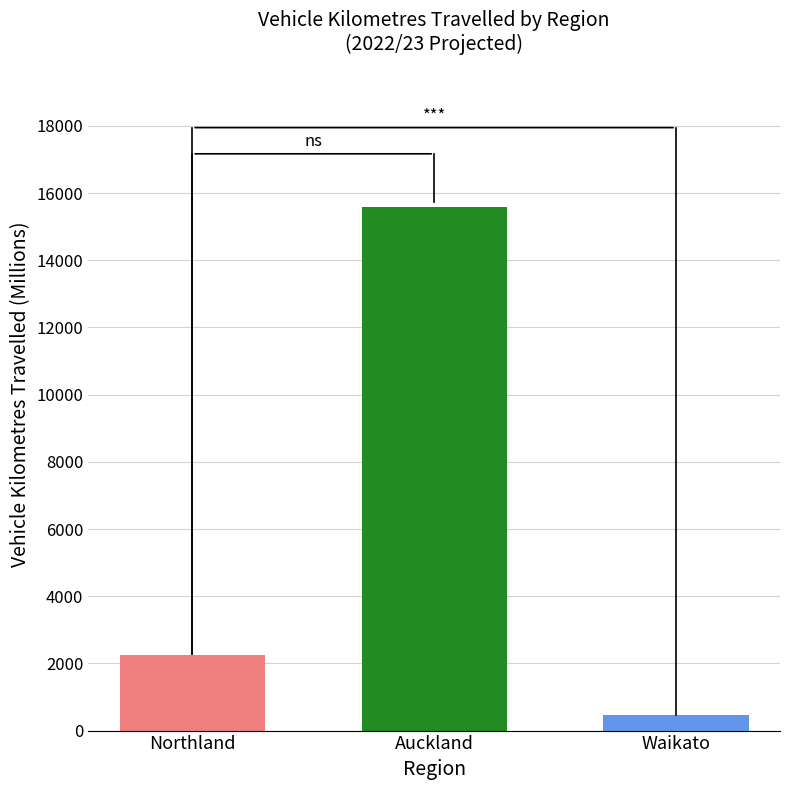

At which label is the value closest to 8025?

Northland